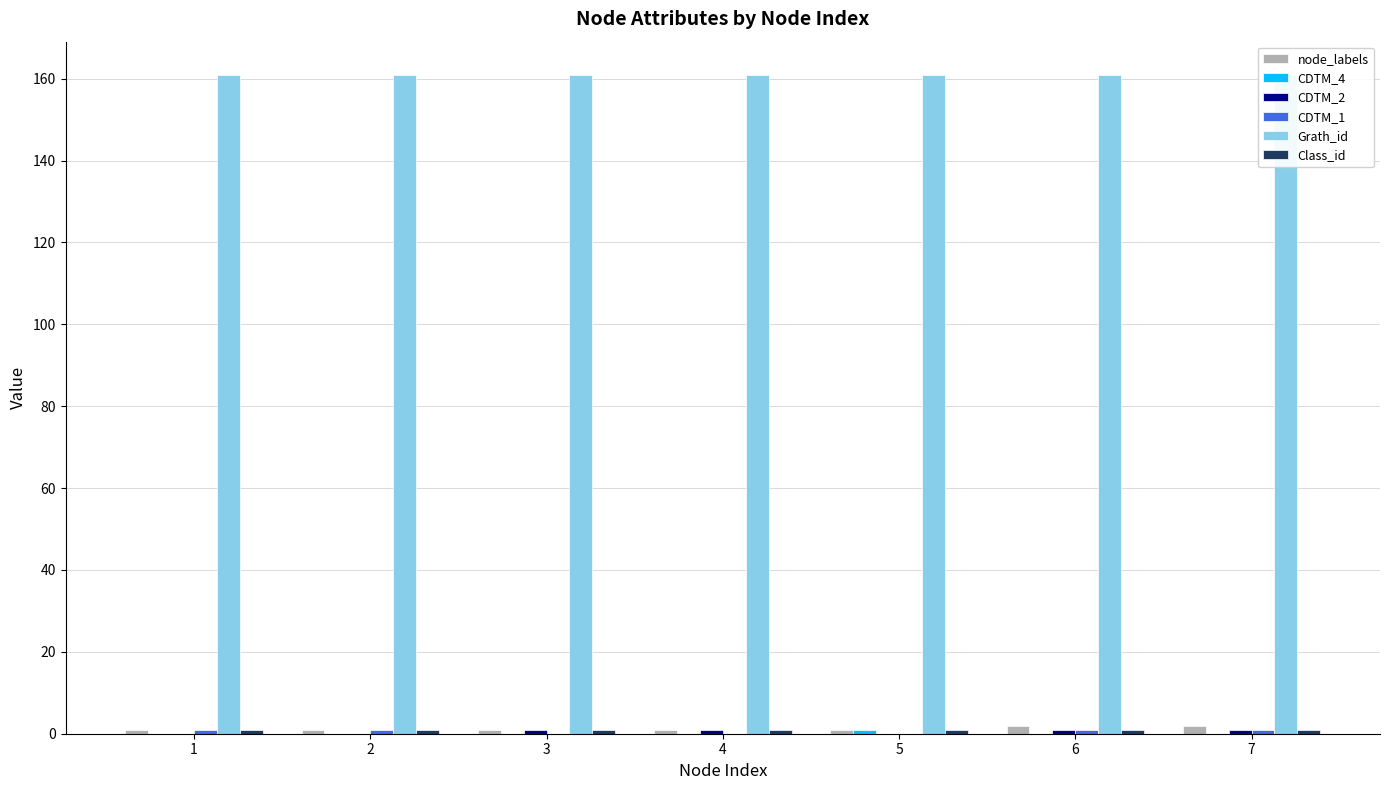

What is the sum of all CDTM_4 values?

1